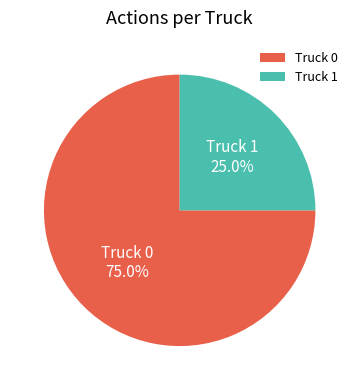

What portion of the pie excludes Truck 0?

25.0%